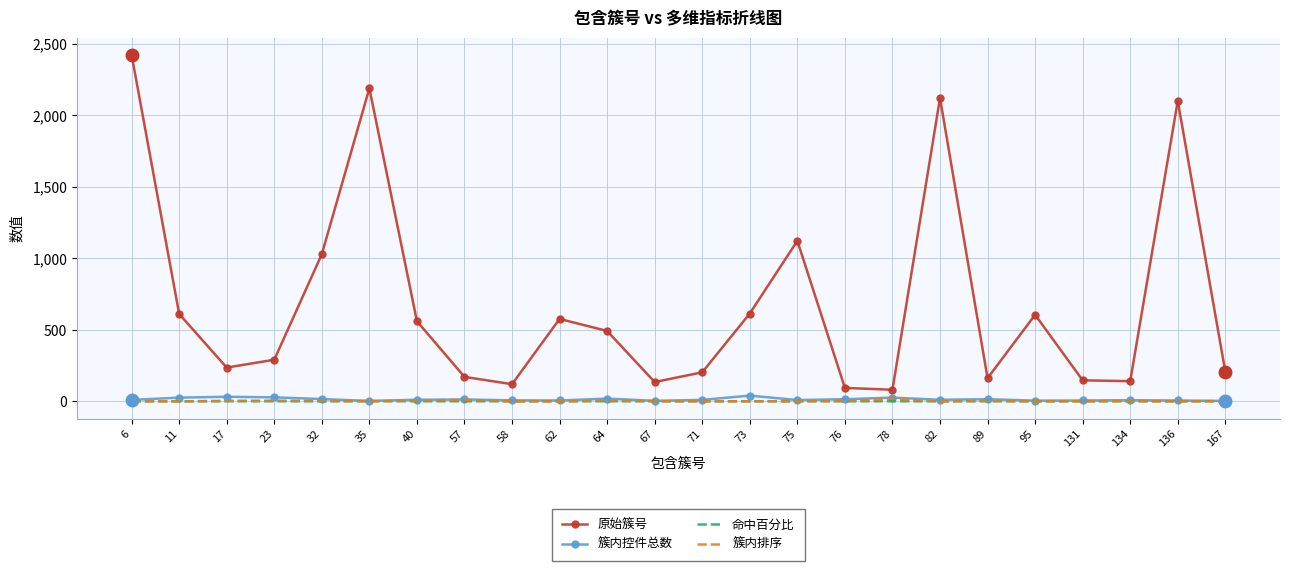

Which series has the largest total across all categories?

原始簇号